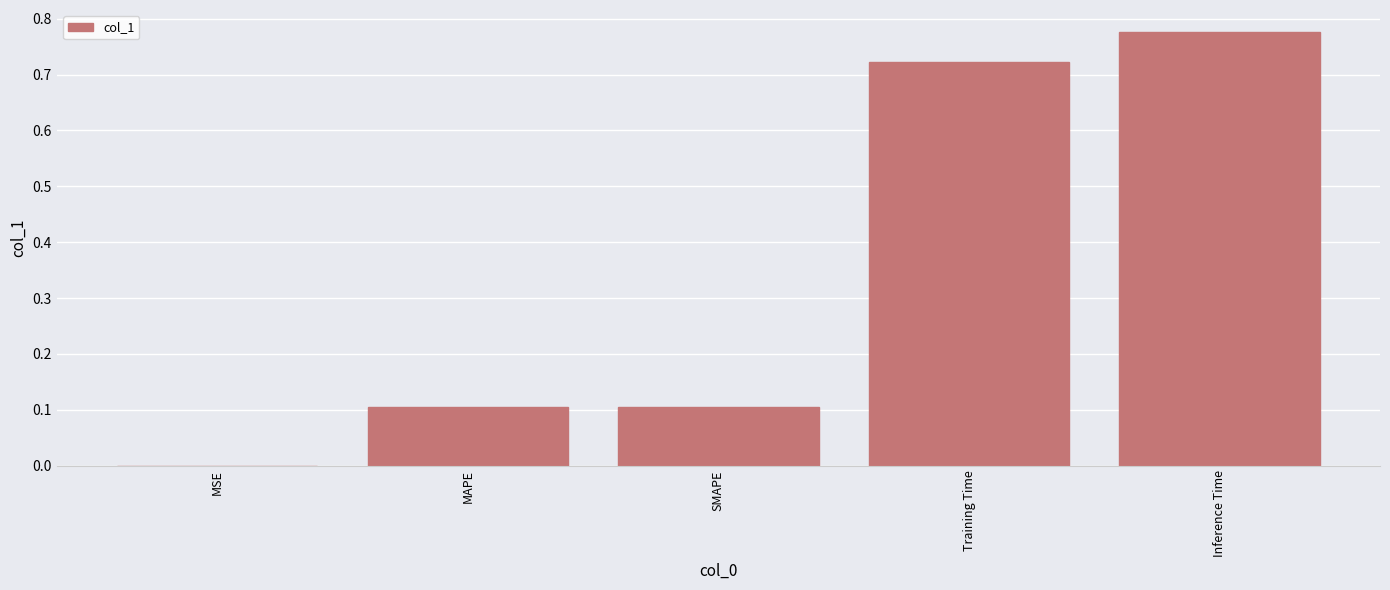

The chart shows a value of 0.0 at MSE. True or false?

True